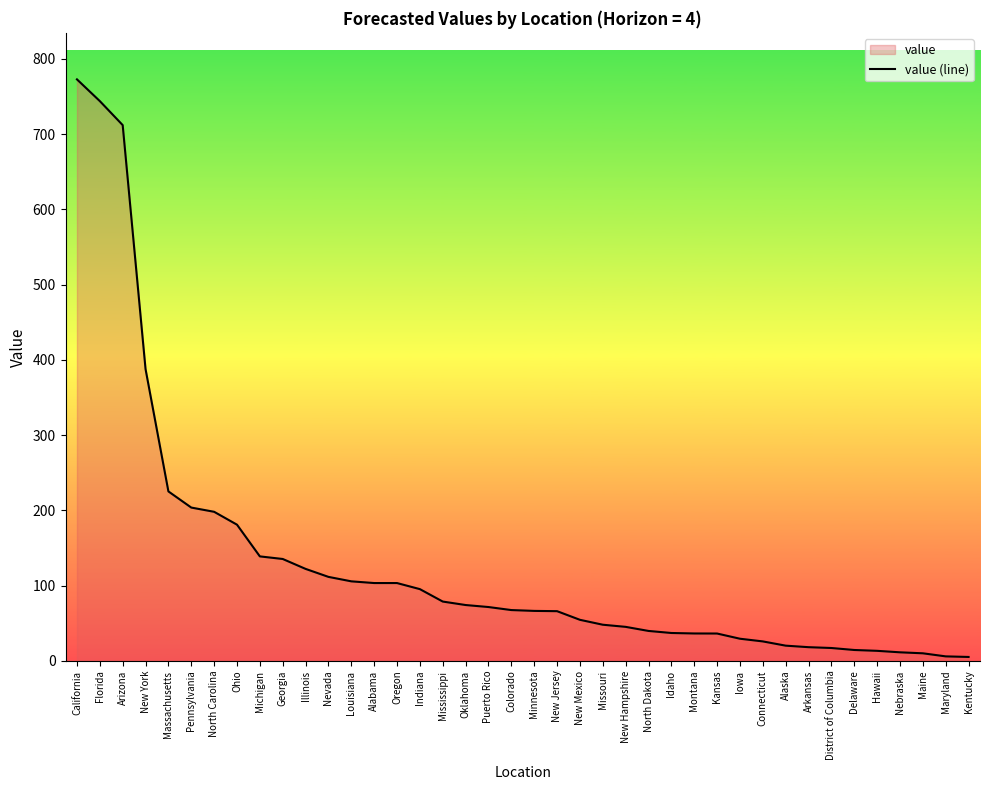

How many values are below 67?

20